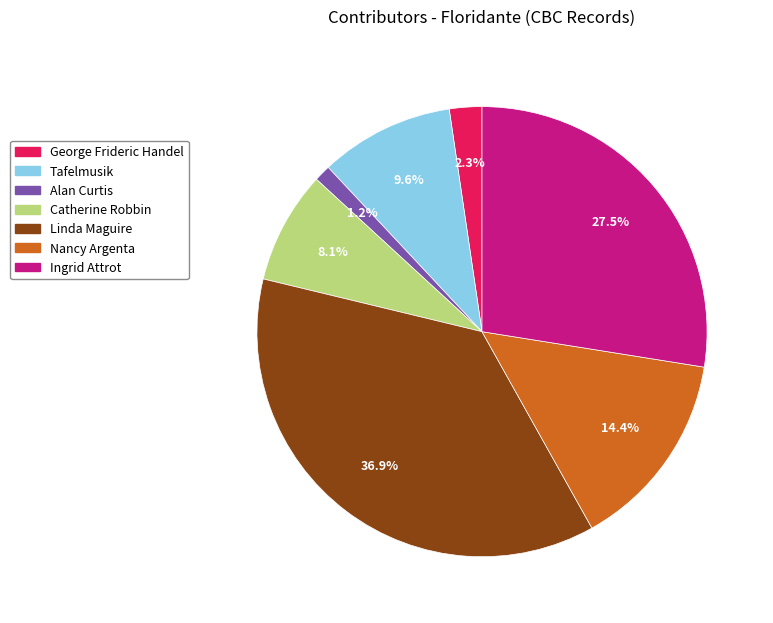

What is the total percentage of Nancy Argenta and George Frideric Handel?

16.7%